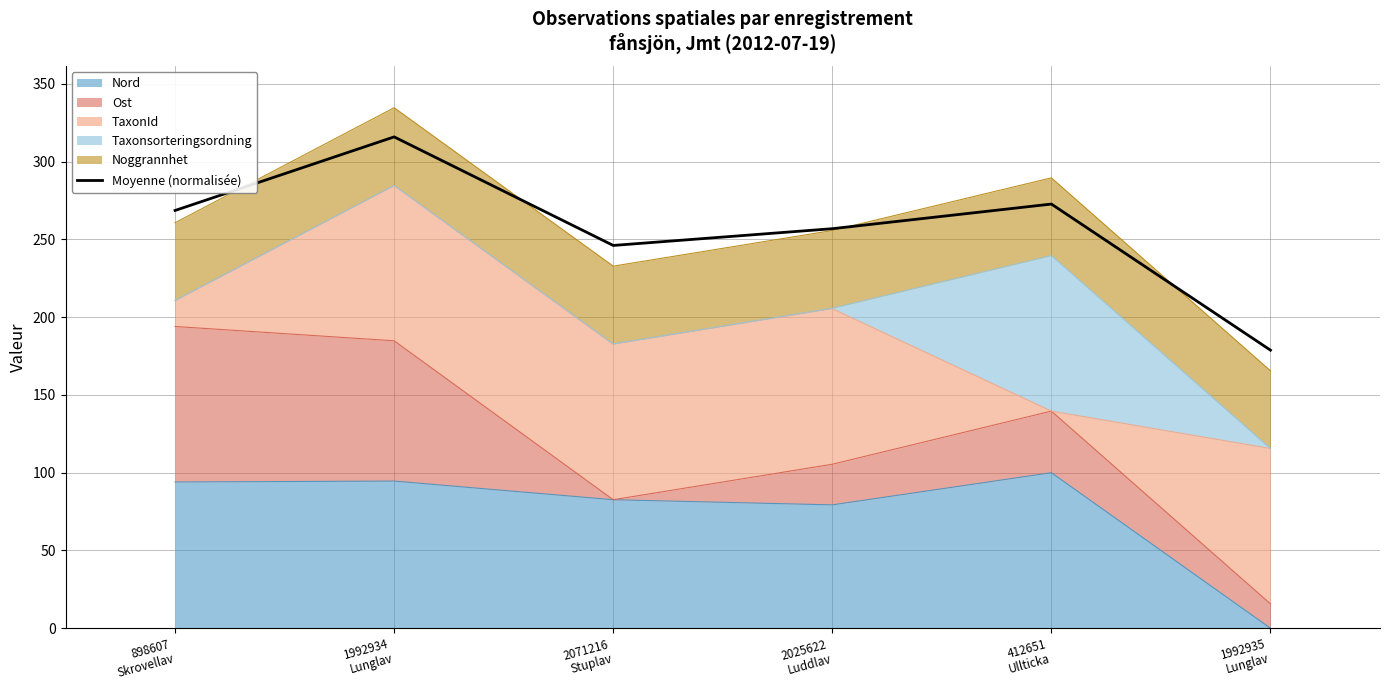

True or false: there are more than 2 points higher than both neighbors.

False